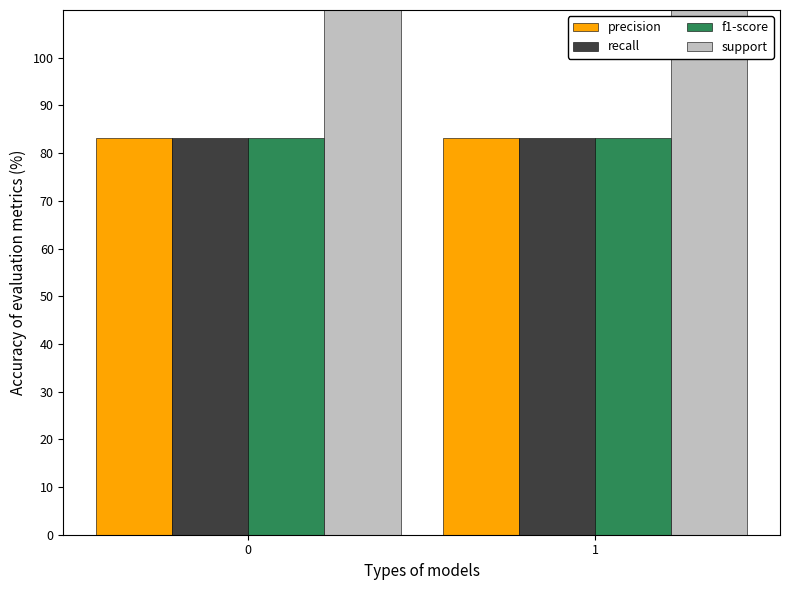

The f1-score series shows 83.2 at 1. True or false?

True